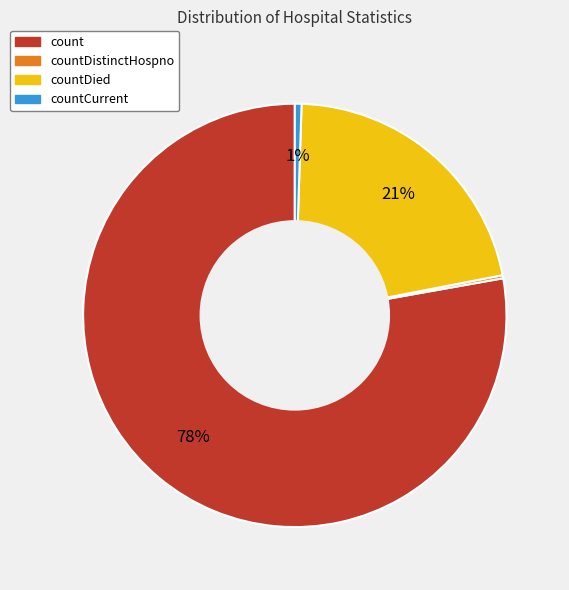

Does any single category account for the majority?

Yes